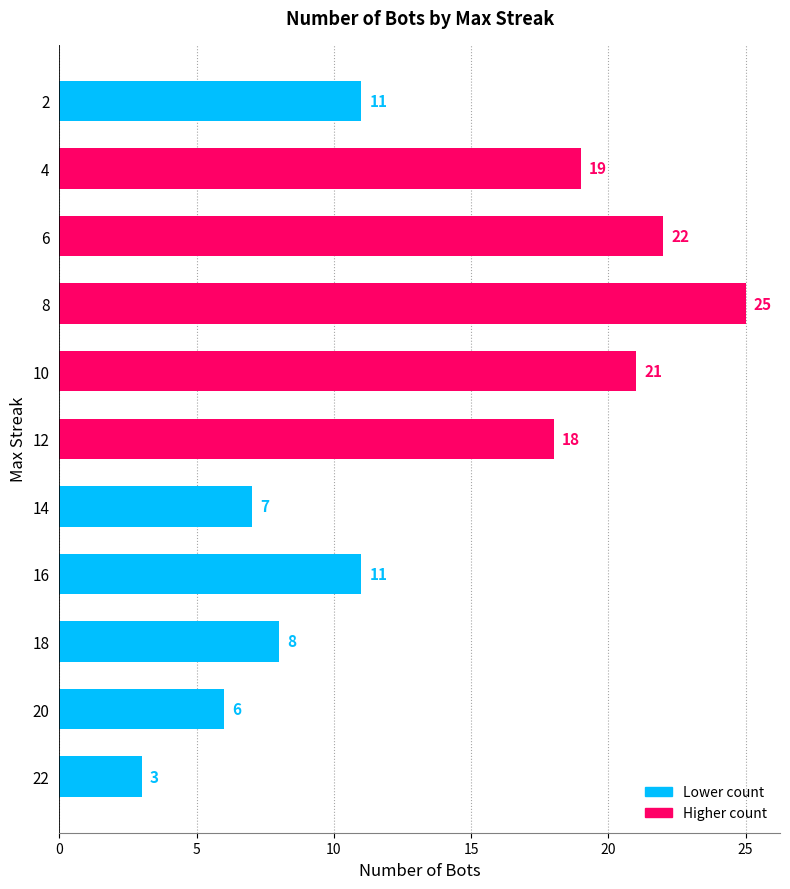

What is the average value?

14